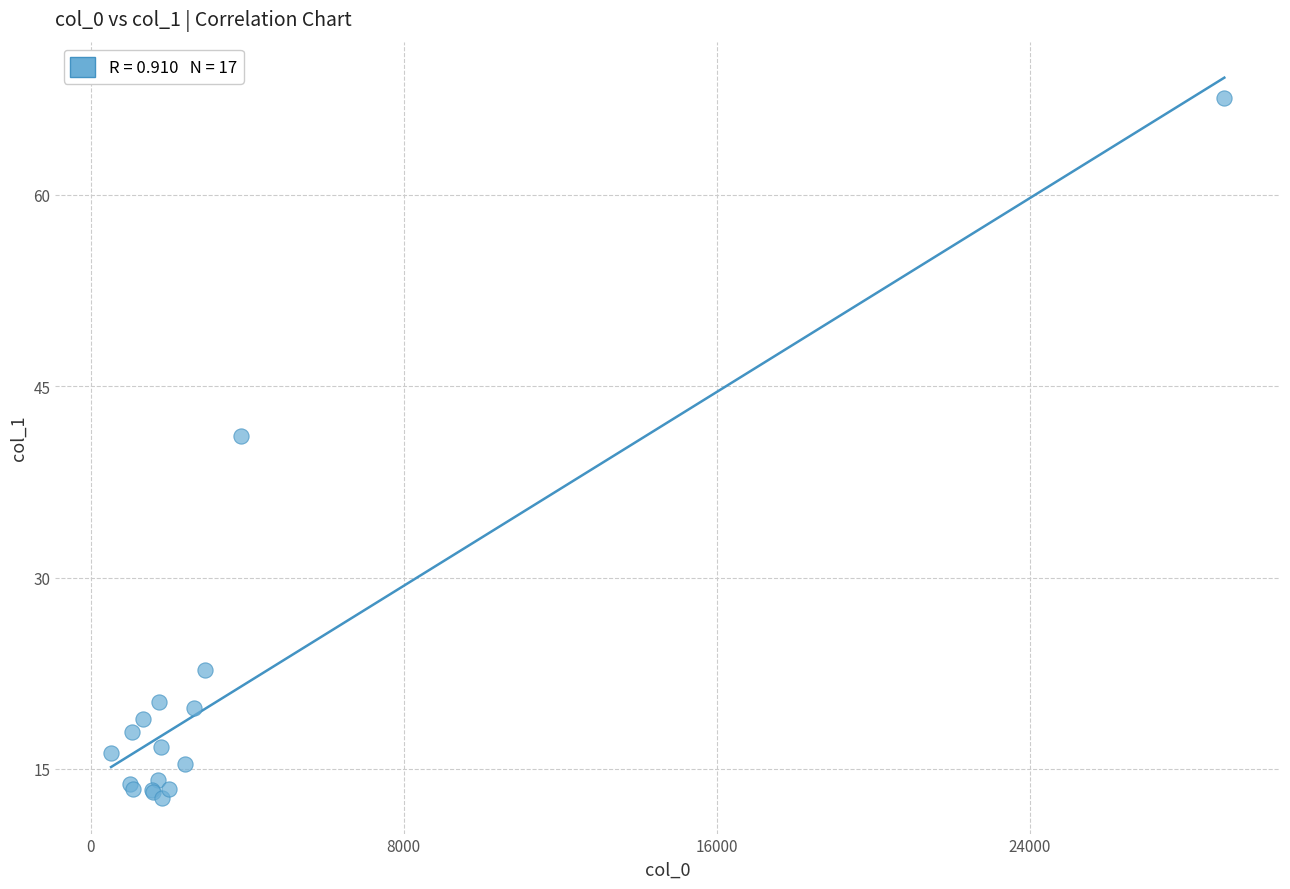

What Y value in the scatter plot is closest to 40?

41.1